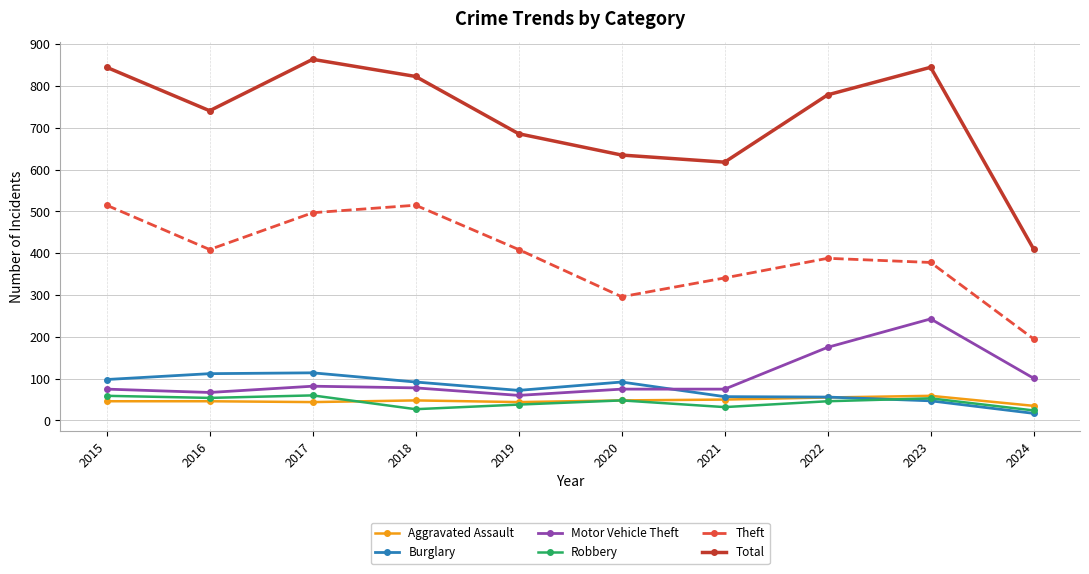

Which series has the widest spread of values?

Total